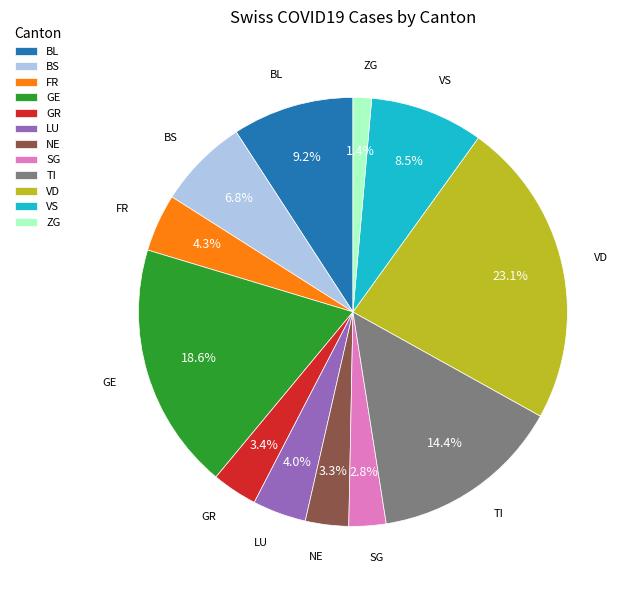

Which slice is the largest?

VD